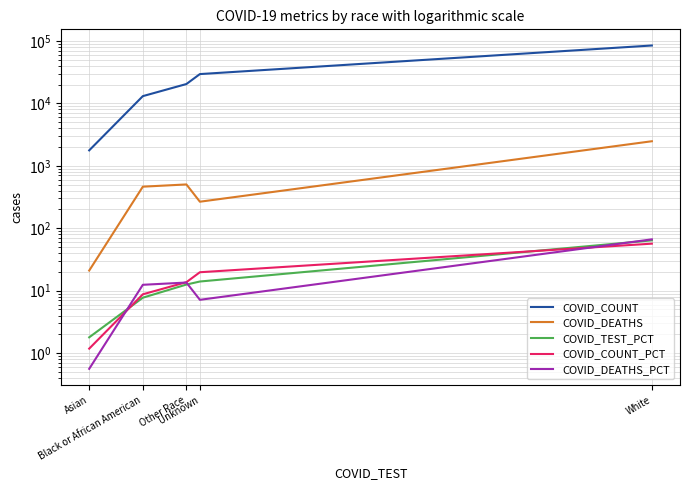

What is the sum of the COVID_COUNT values at Asian and White?

86258.0